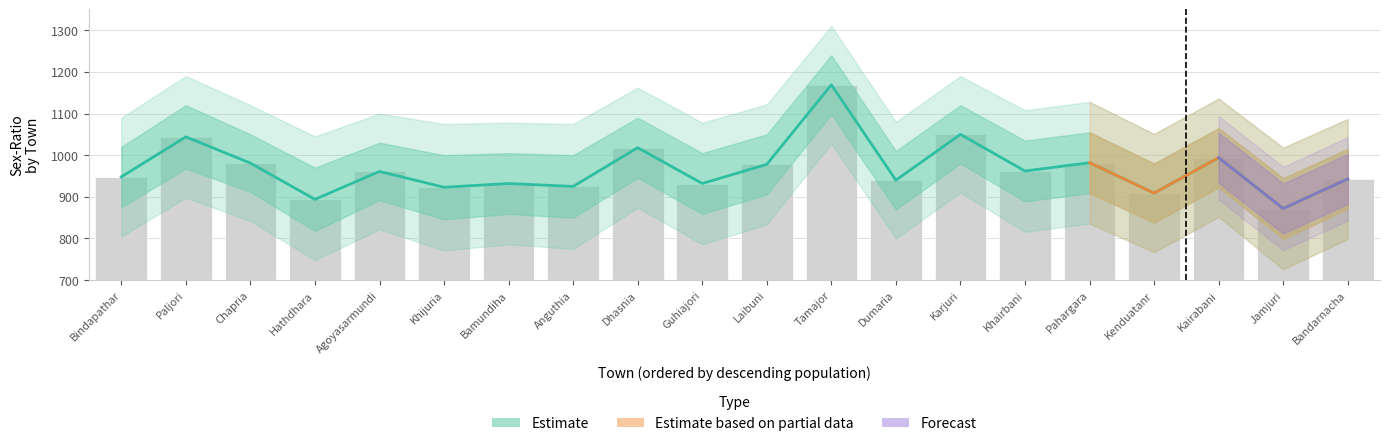

The Sex-Ratio Upper series shows 1035 at Khairbani. True or false?

True